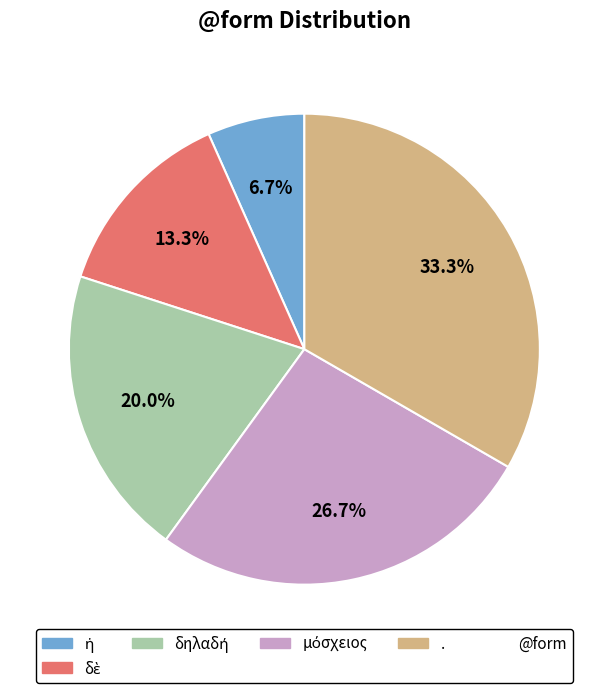

Is there any slice that represents more than half of the pie?

No